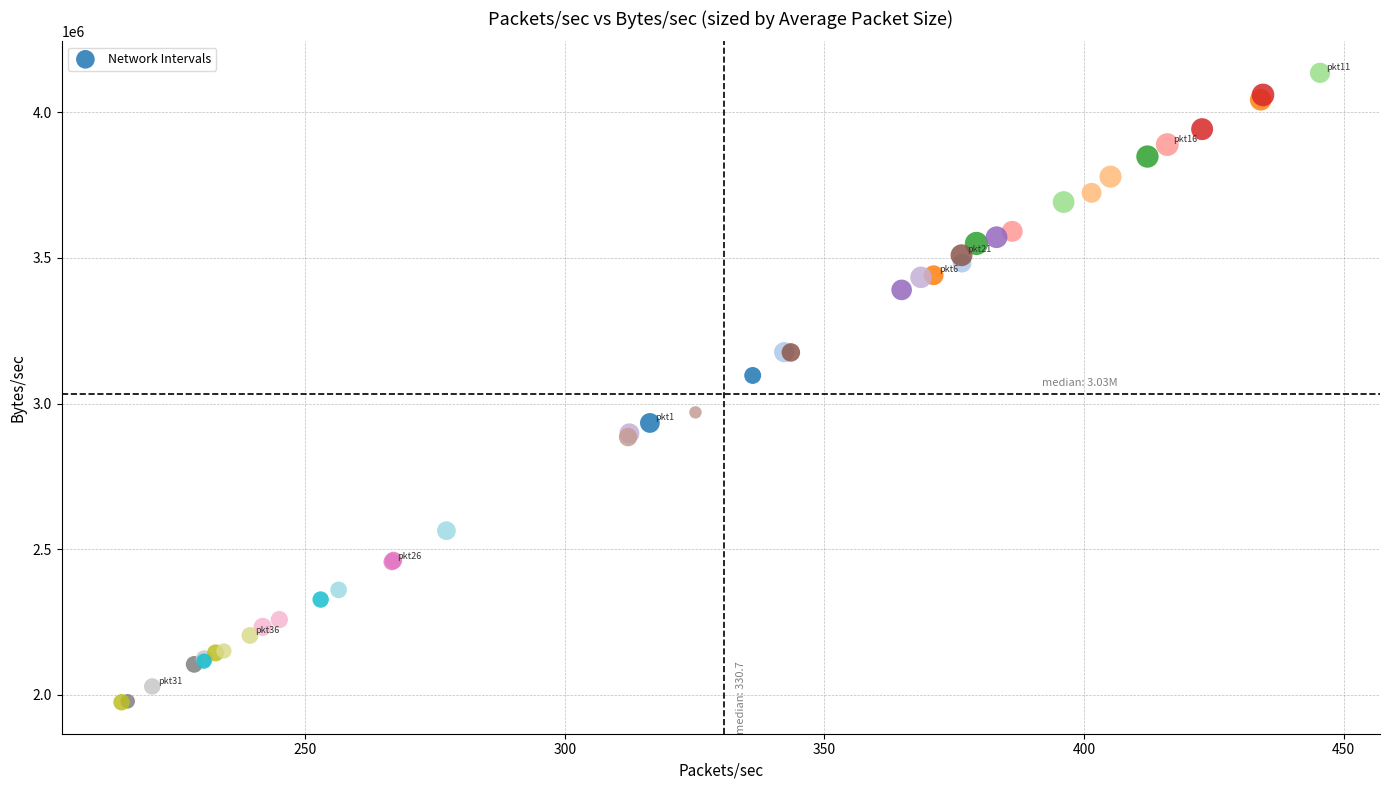

What Y value in the scatter plot is closest to 3054788?

3096228.7